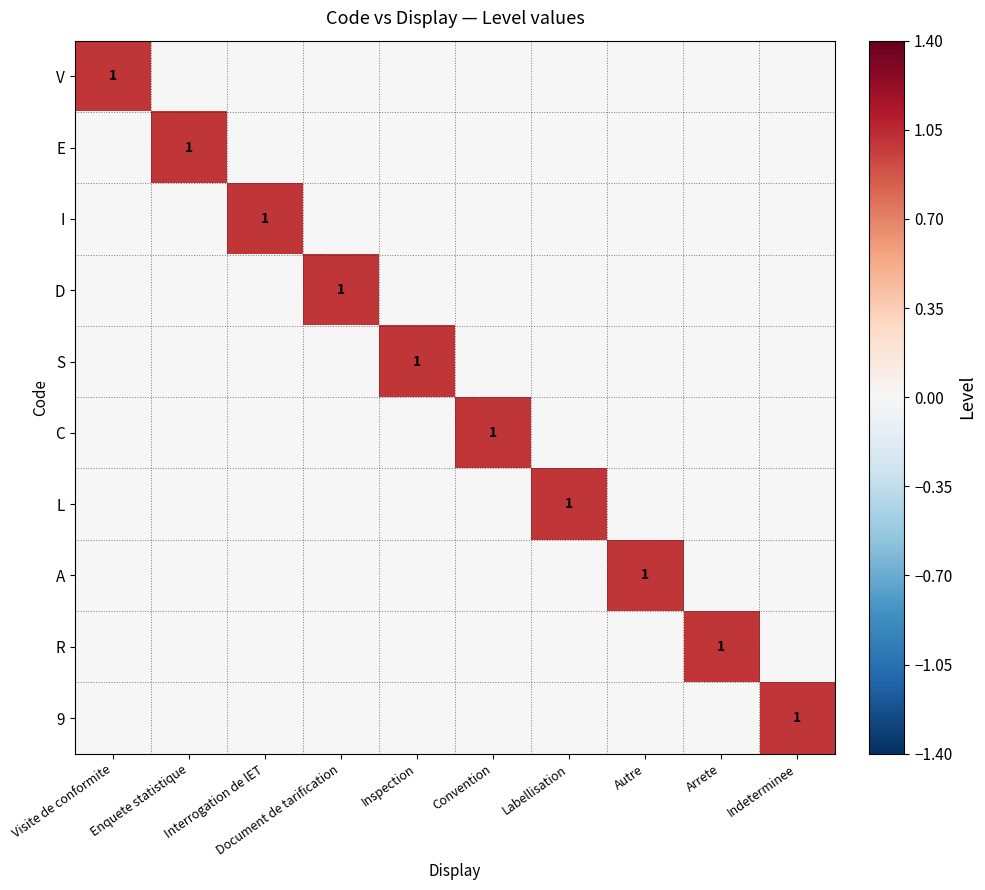

Which category has the highest value in the 9 series?

Indeterminee